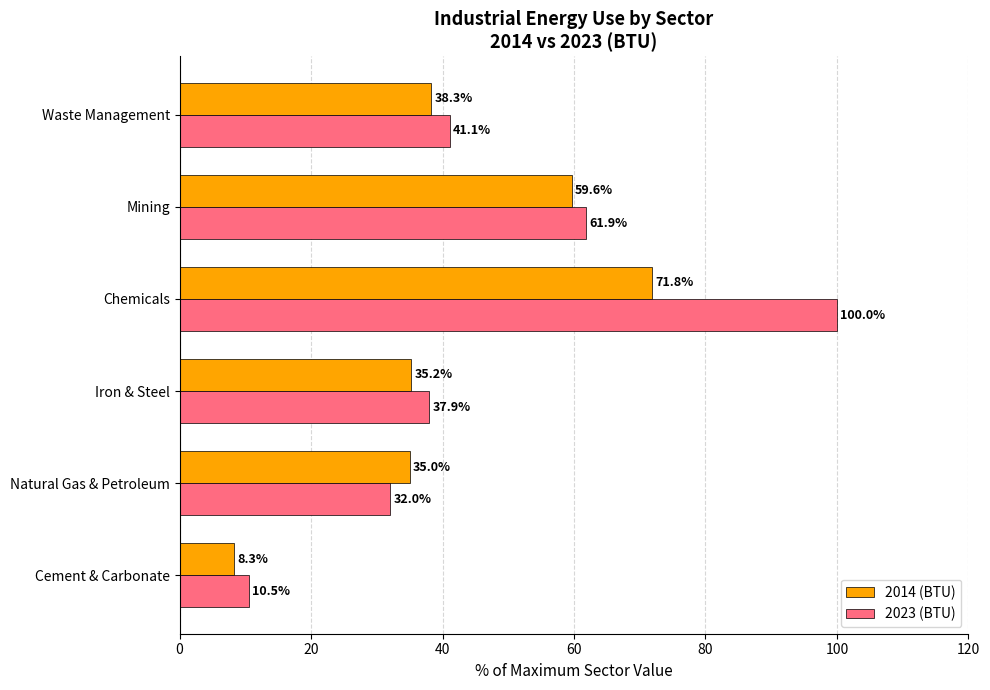

How many categories are shown in the chart?

6